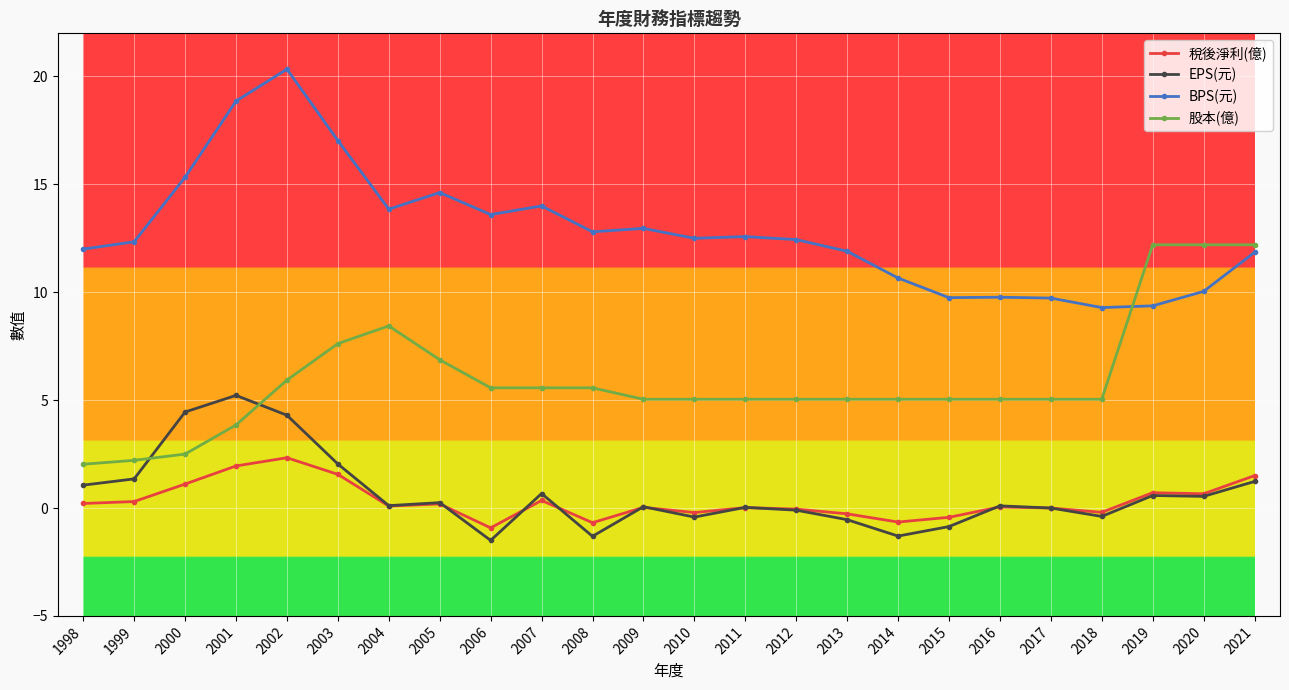

The value of 股本(億) at 2018 is 8.4. True or false?

False